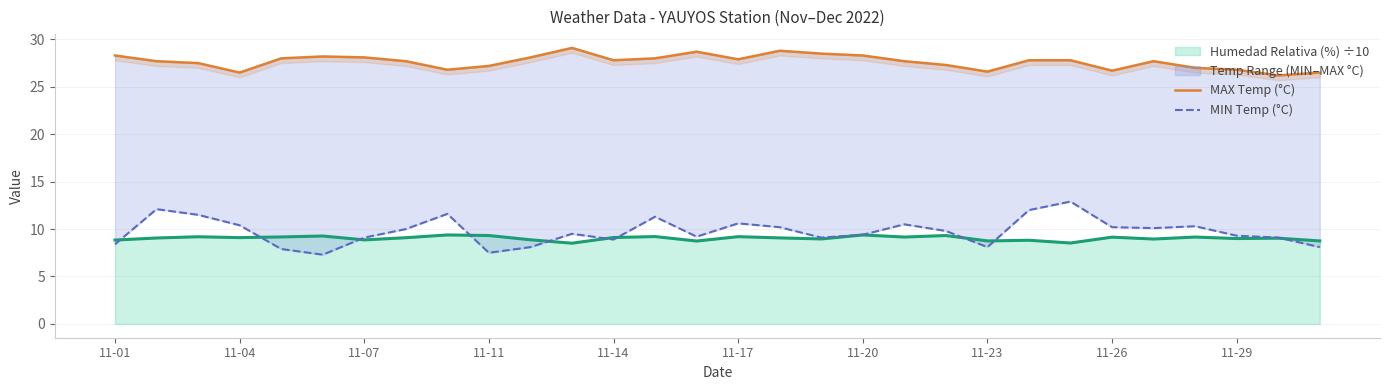

In MIN Temp (°C), how many points are higher than both neighbors (excluding endpoints)?

8